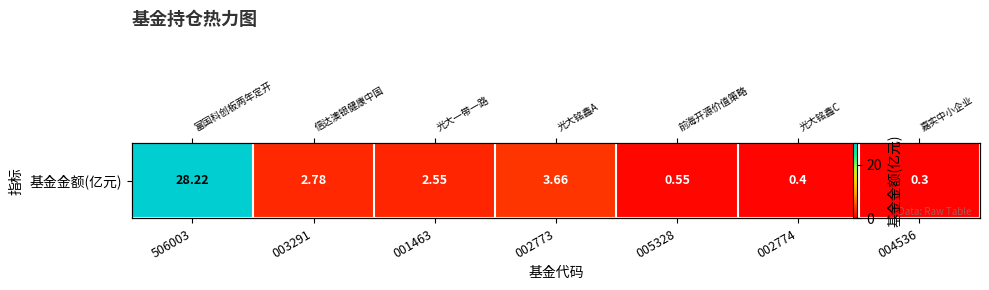

Rank the categories by value from highest to lowest.

506003, 002773, 003291, 001463, 005328, 002774, 004536